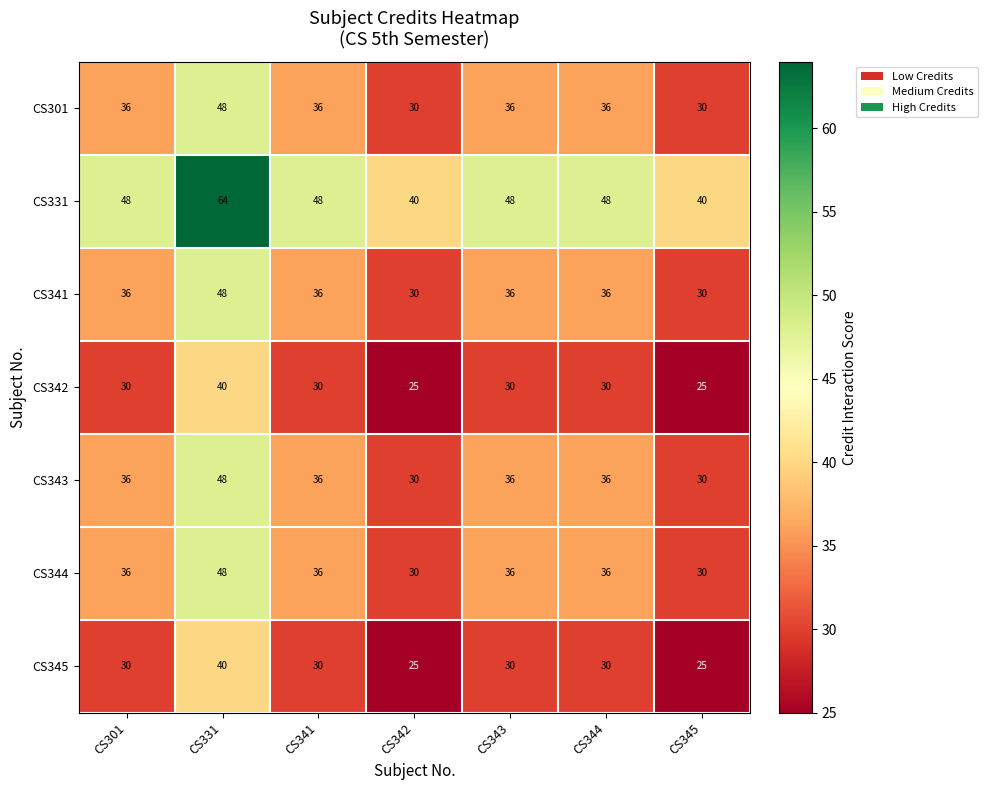

How many CS331 values are between 40 and 48?

6